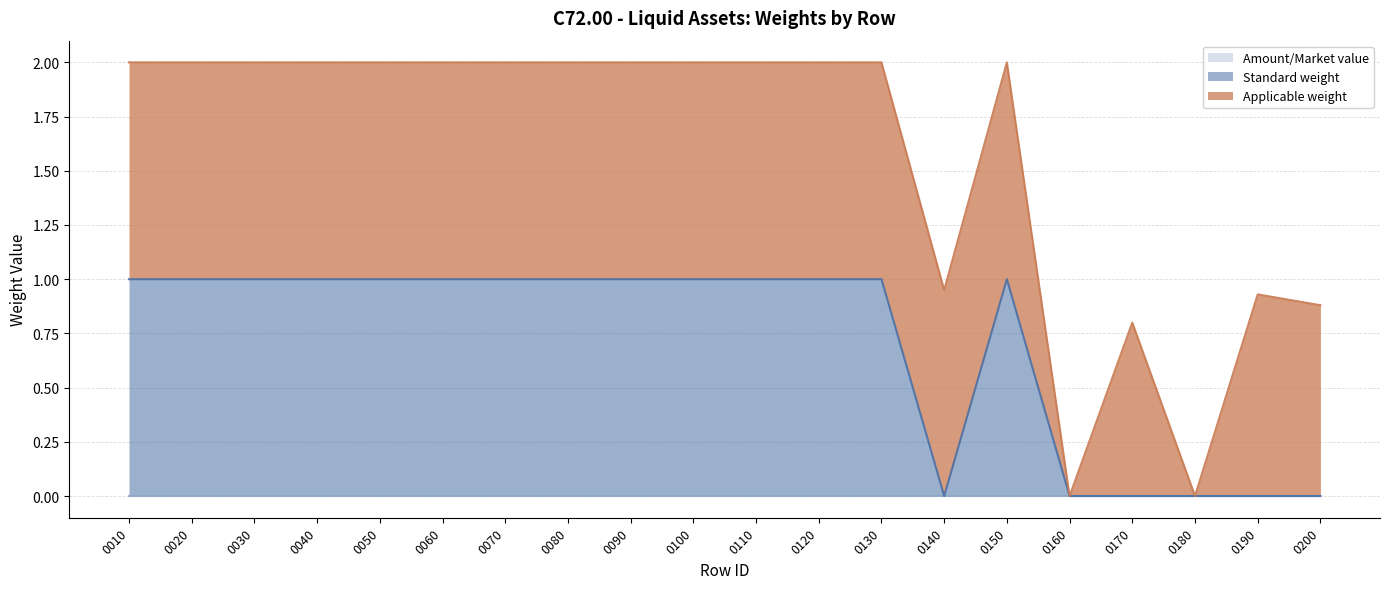

What are all the series names shown in the legend?

Amount/Market value, Standard weight, Applicable weight